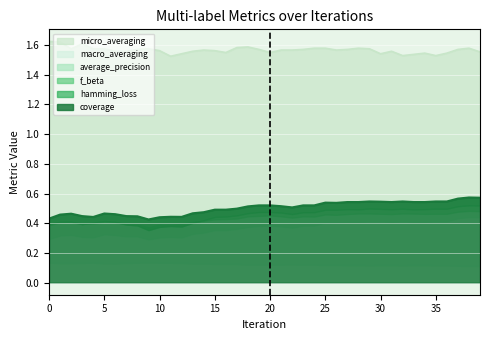

True or false: hamming_loss and micro_averaging cross at least once.

False